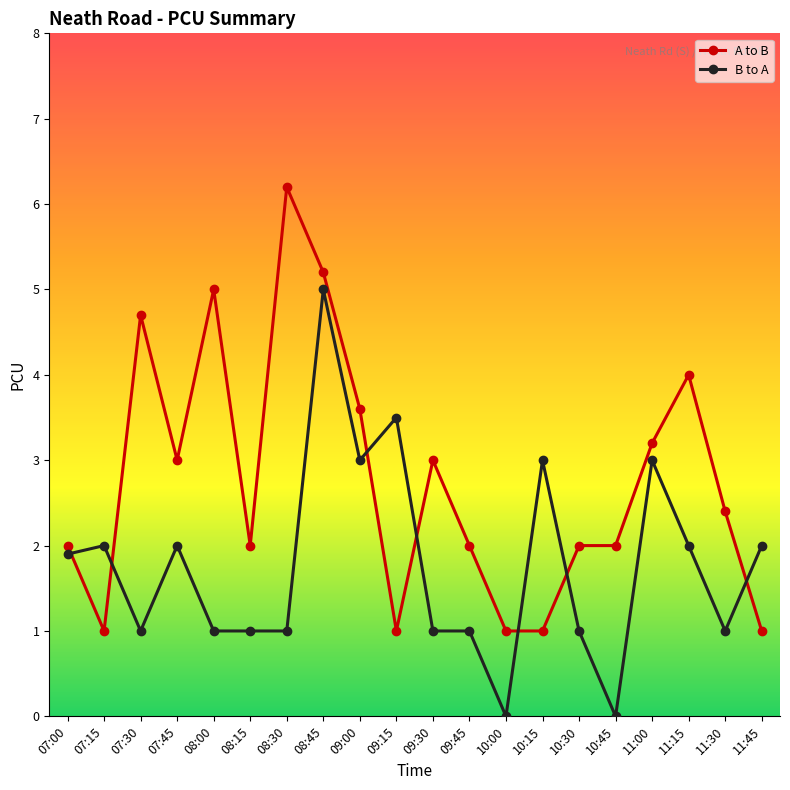

What is the label of the 6th point from the left?

08:15